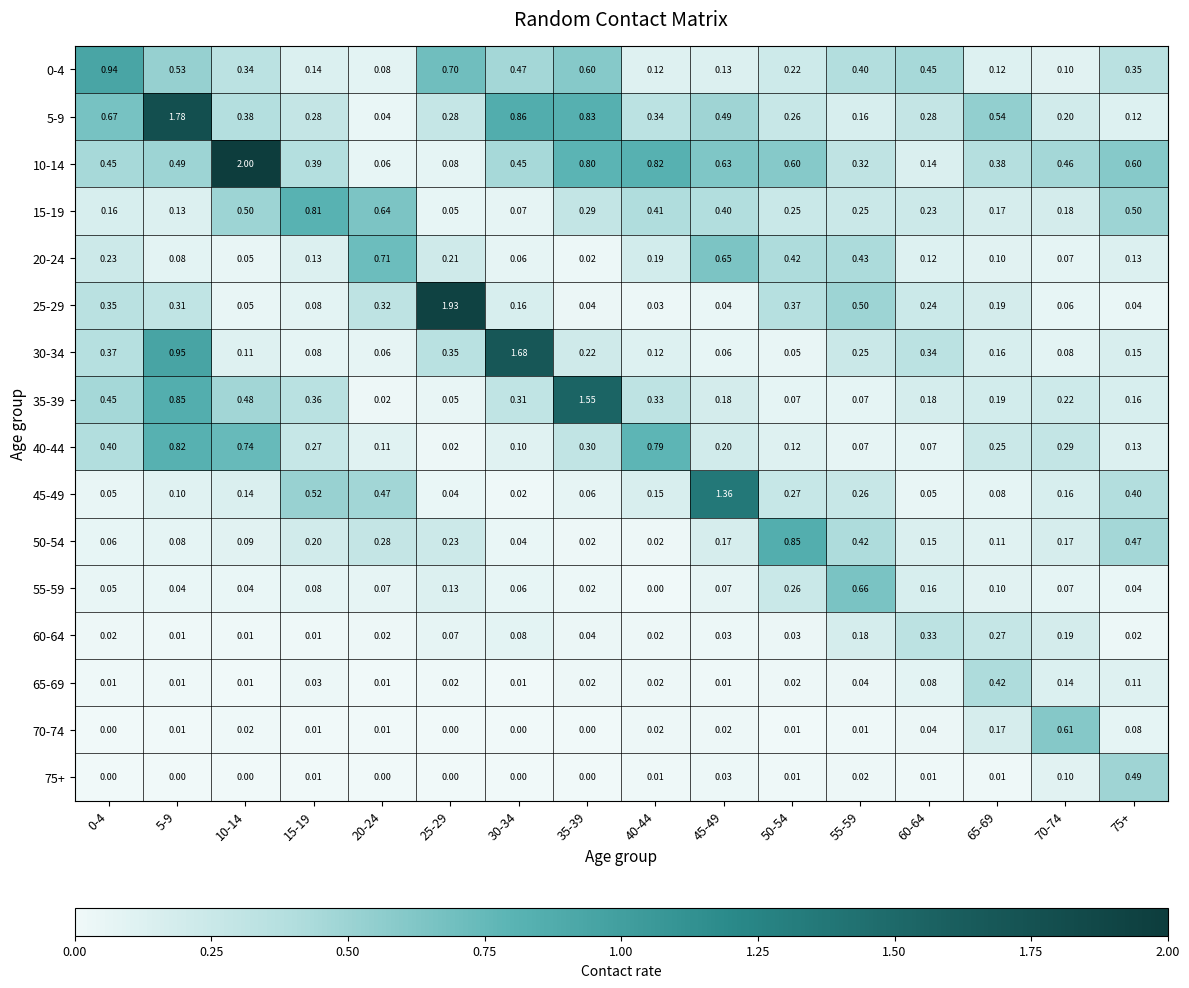

Is the value of 15-19 at 60-64 greater than the value of 75+ at 45-49?

Yes